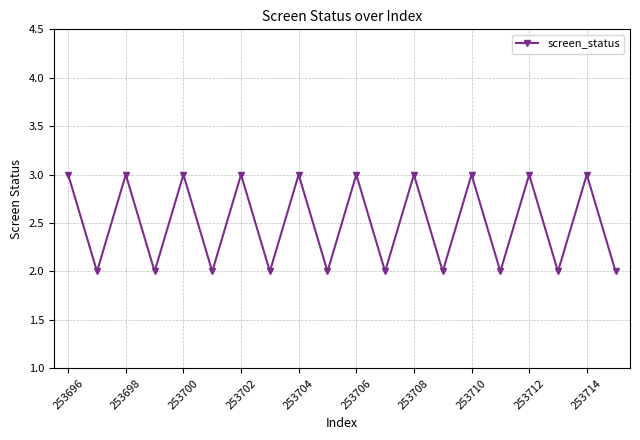

How many interior local peaks (higher than both neighbors) does the data have?

9